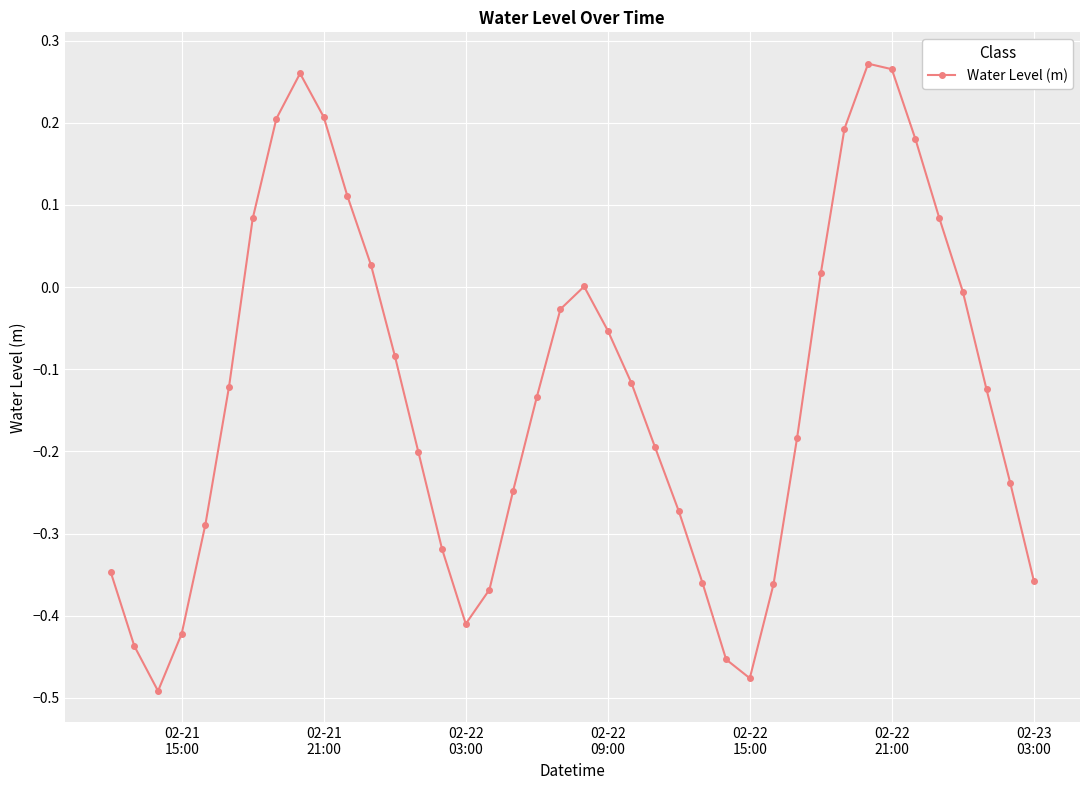

What is the difference between the maximum and minimum values?

0.8